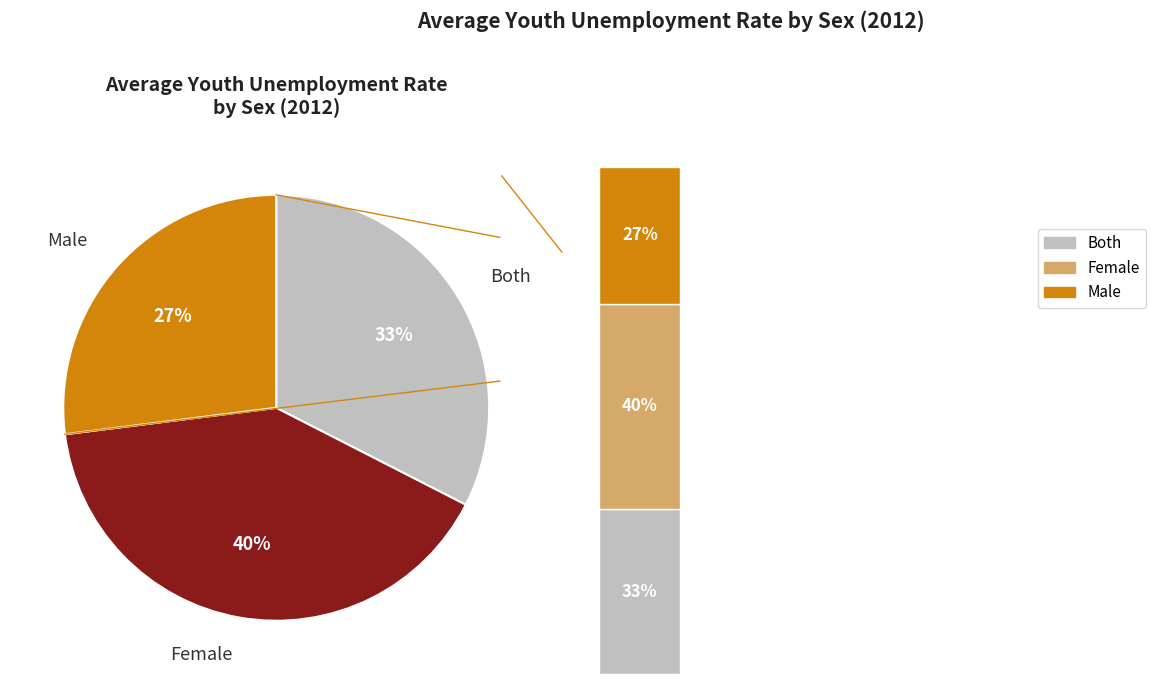

Approximately how many times larger is the value at Both compared to Male?

1.2